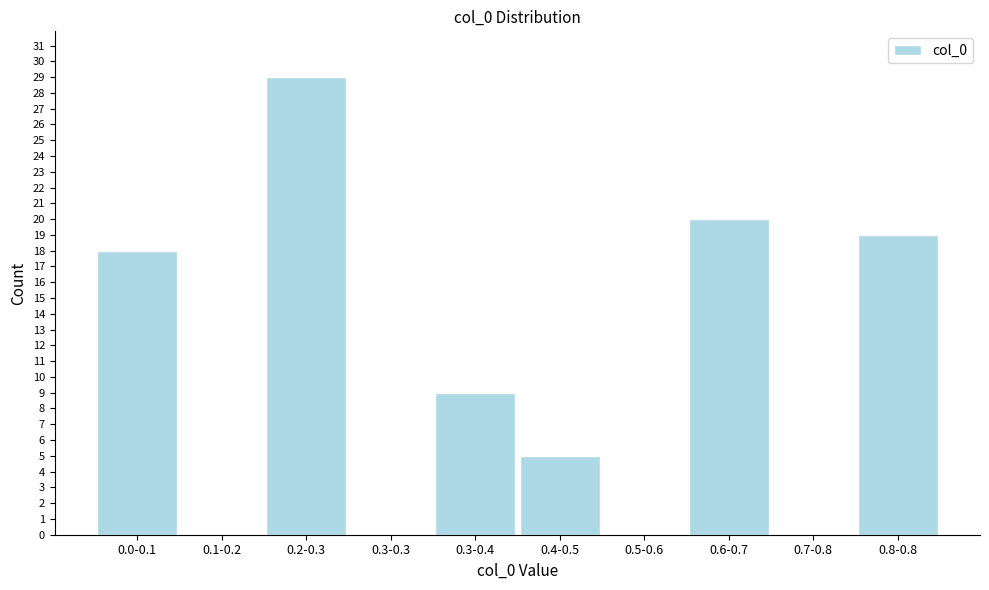

Reading left to right, transcribe all the data shown in this chart.

0.0-0.1=18	0.1-0.2=0	0.2-0.3=29	0.3-0.3=0	0.3-0.4=9	0.4-0.5=5	0.5-0.6=0	0.6-0.7=20	0.7-0.8=0	0.8-0.8=19